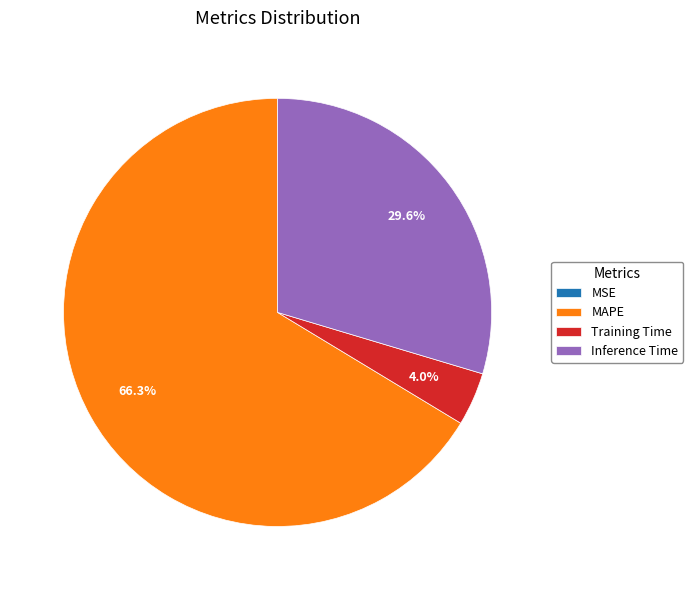

Which has a higher value, MAPE or Inference Time?

MAPE